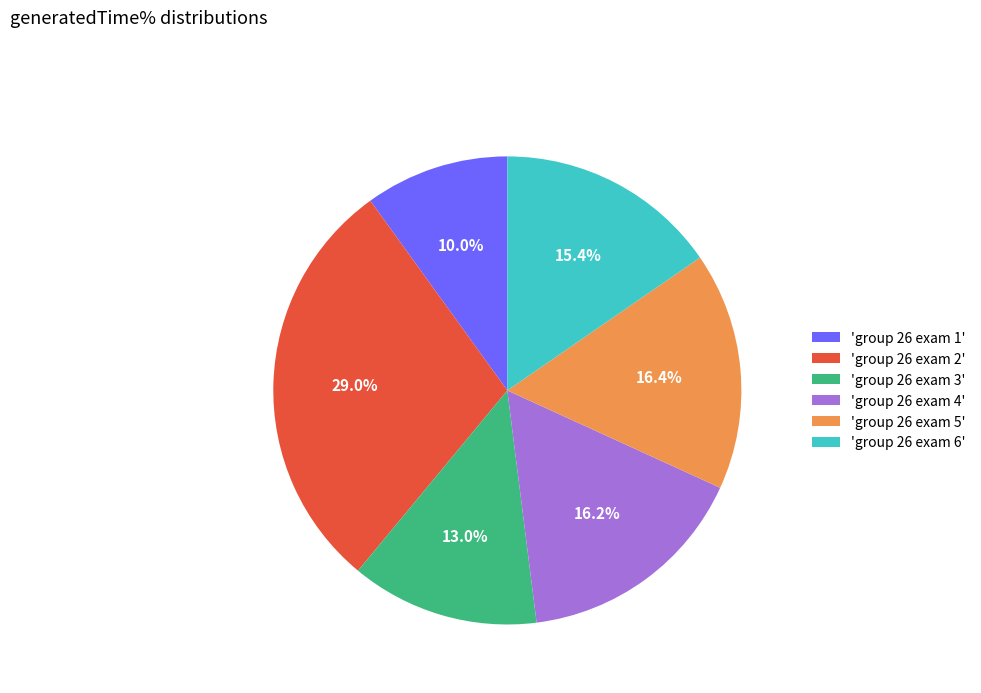

Which category has the smallest portion of the pie?

'group 26 exam 1'